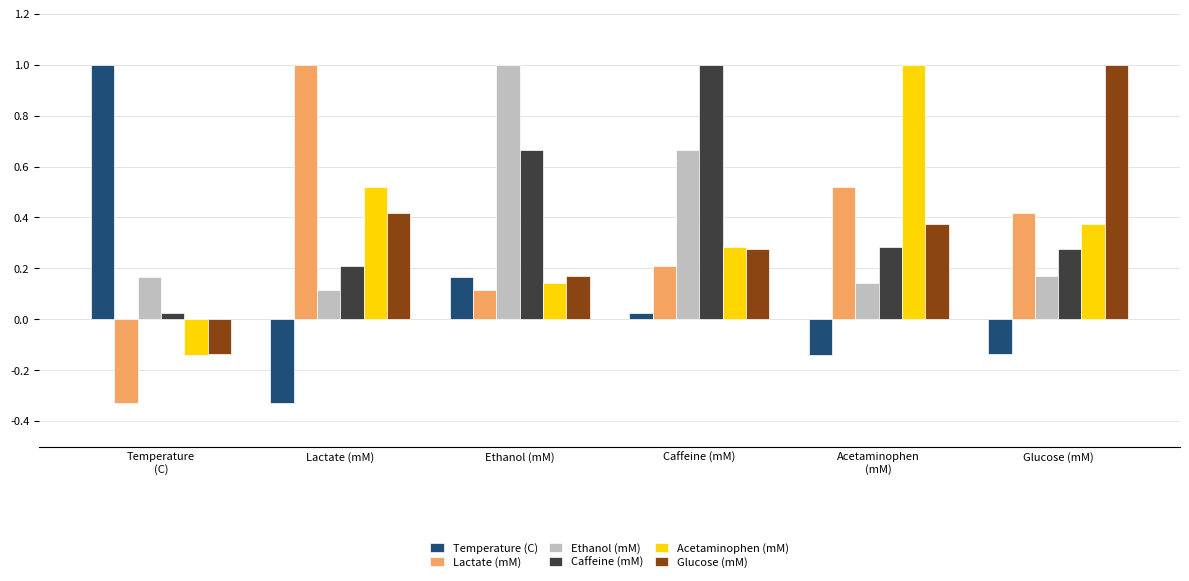

What is the difference between the maximum and second lowest values in the Ethanol (mM) series?

0.9